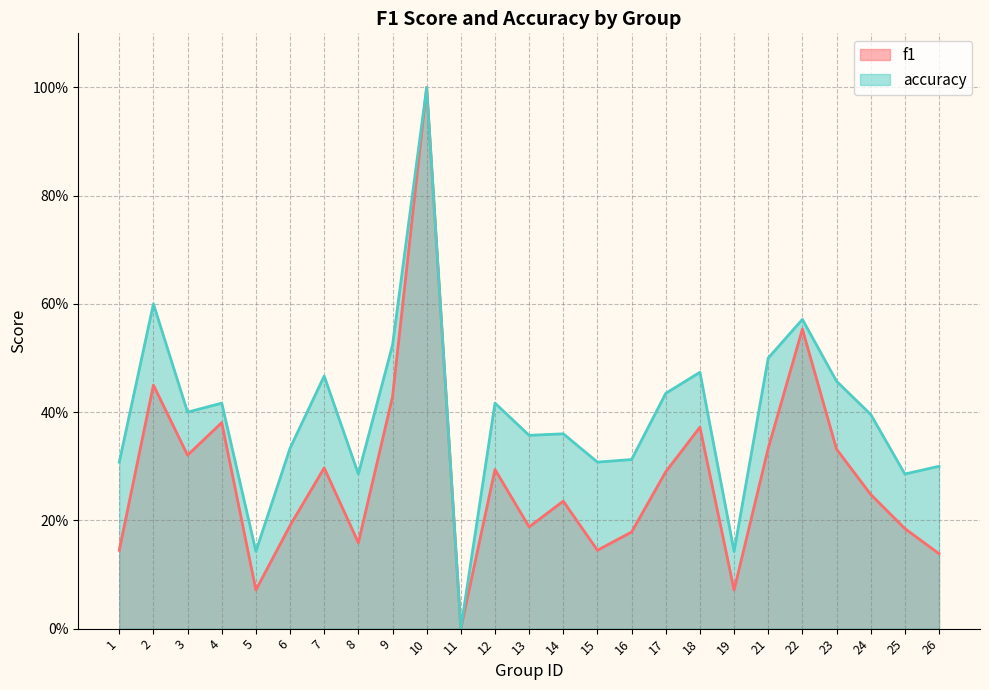

True or false: f1 and accuracy cross at least once.

False